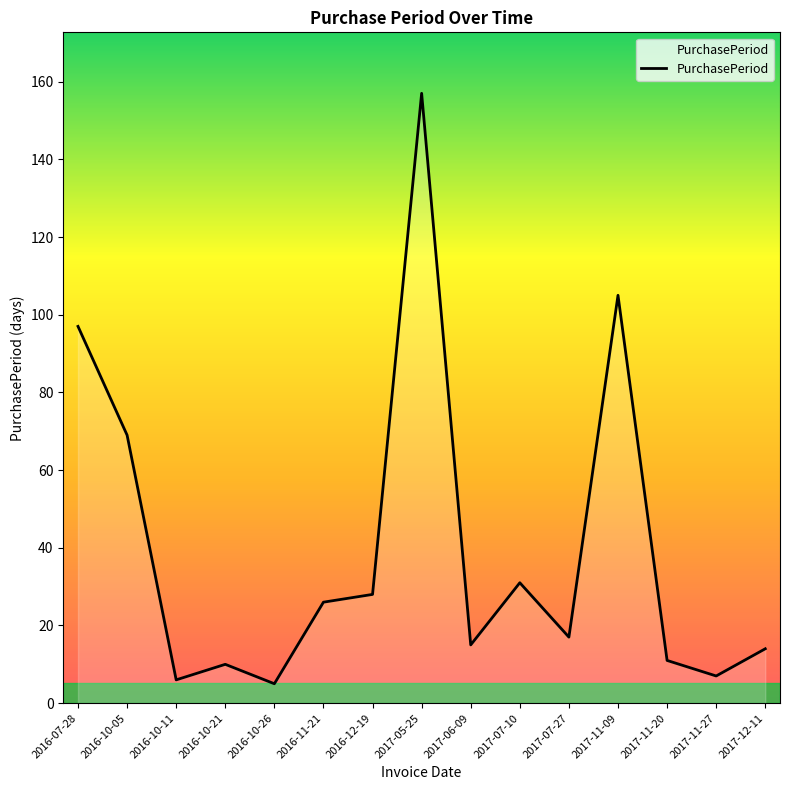

How many lines are shown in the chart?

1